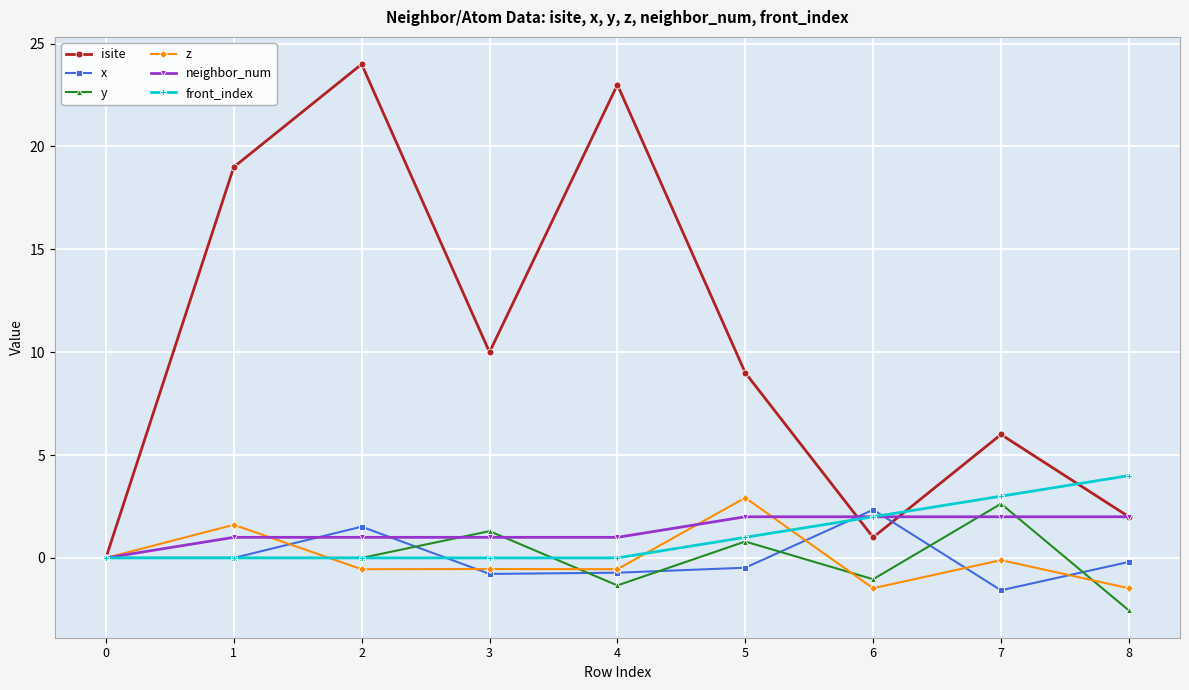

Is the value of isite at 5 greater than the value of neighbor_num at 2?

Yes